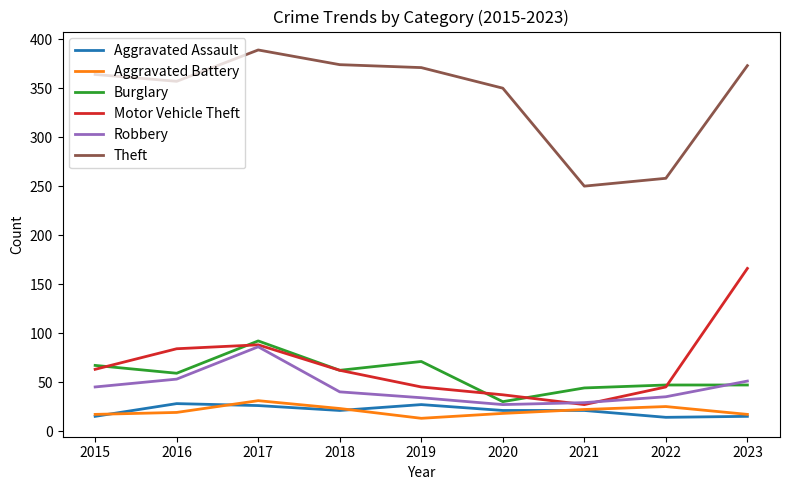

Is the value of Theft at 2019 greater than the value of Motor Vehicle Theft at 2017?

Yes